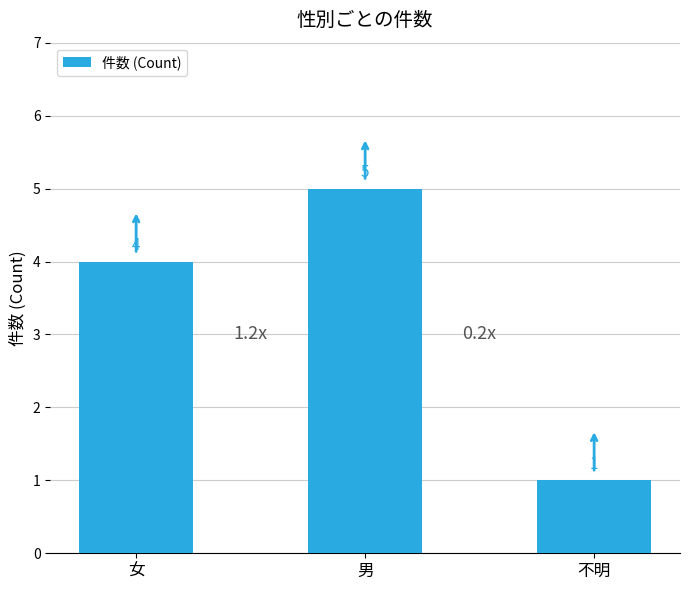

Are the bars grouped side by side (vs. stacked)?

No